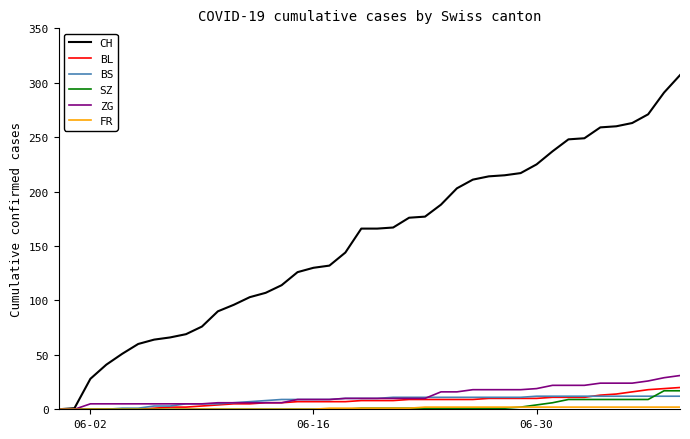

What is the maximum value for CH?

307